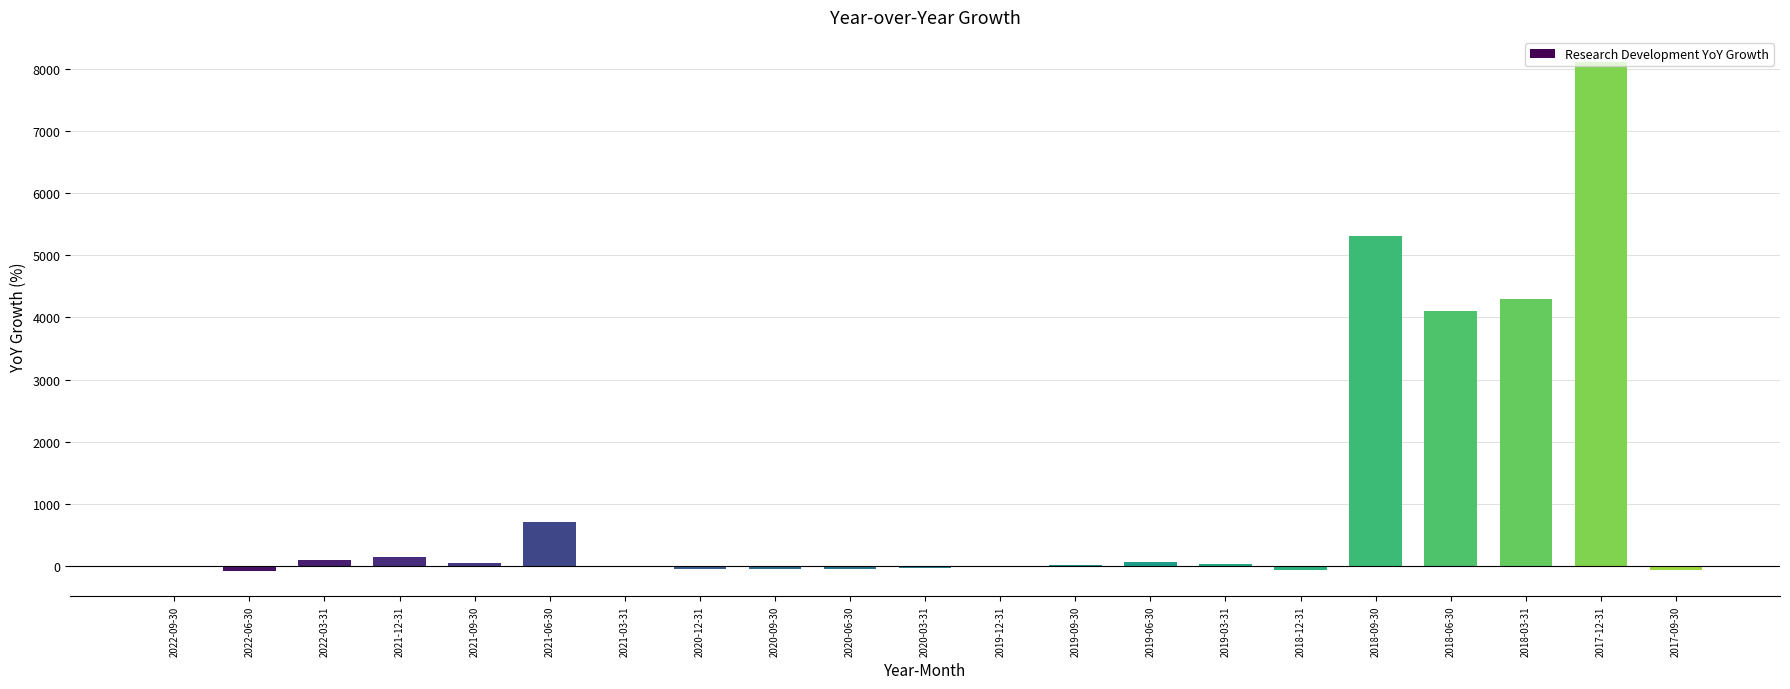

What value does the data have at 2020-12-31?

-42.1